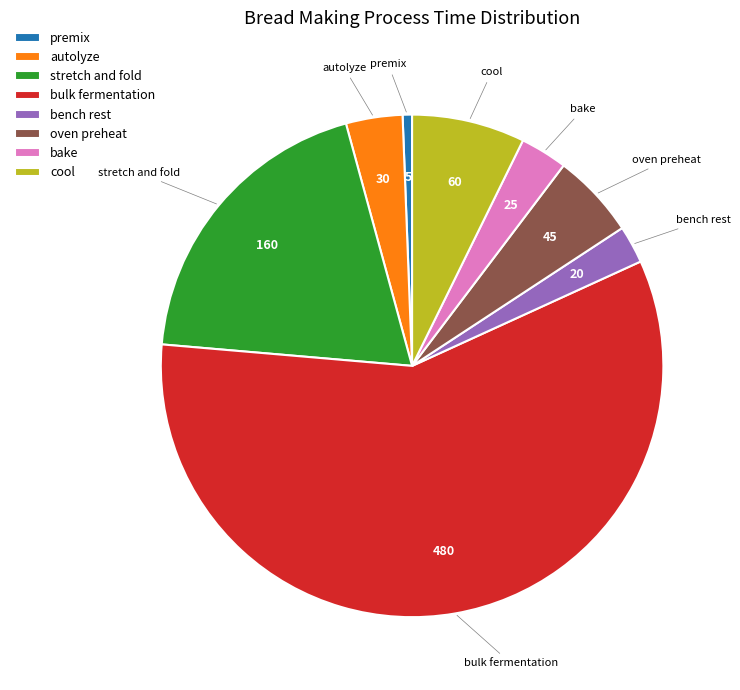

Combined, do bench rest and cool account for over 50%?

No